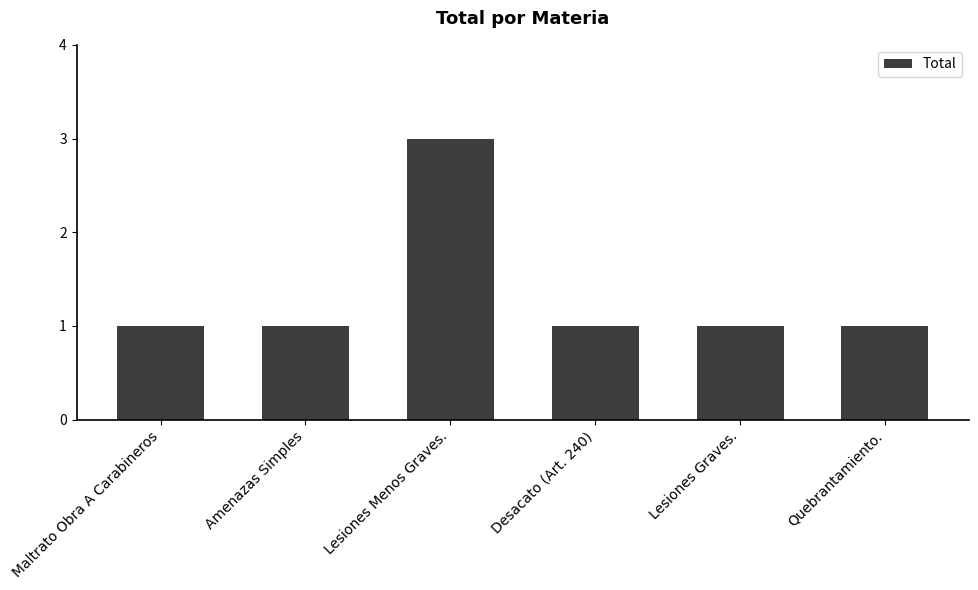

What is the sum of all values?

8